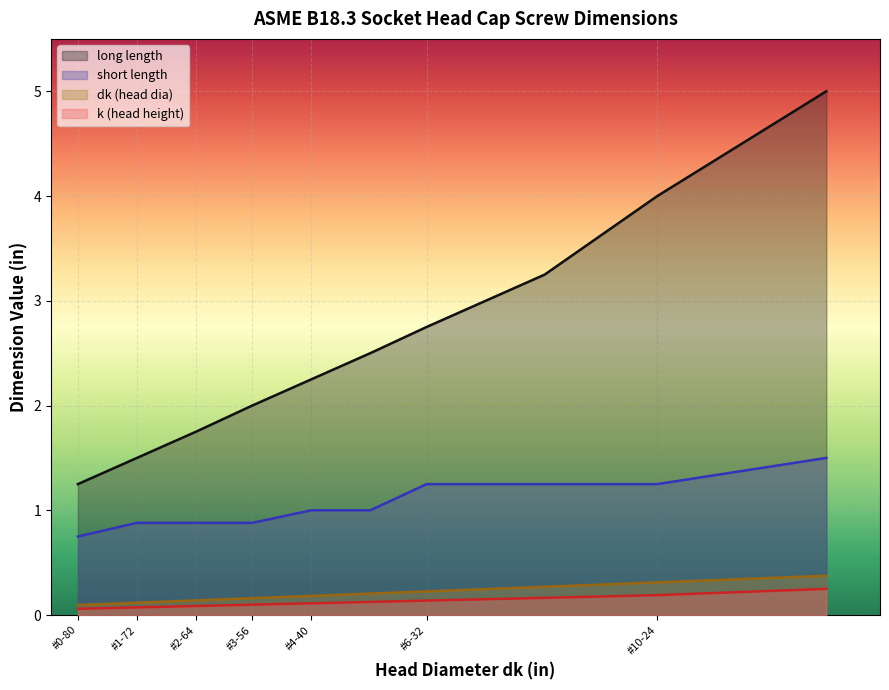

What is the approximate value of short length at 1/4-20?

1.5